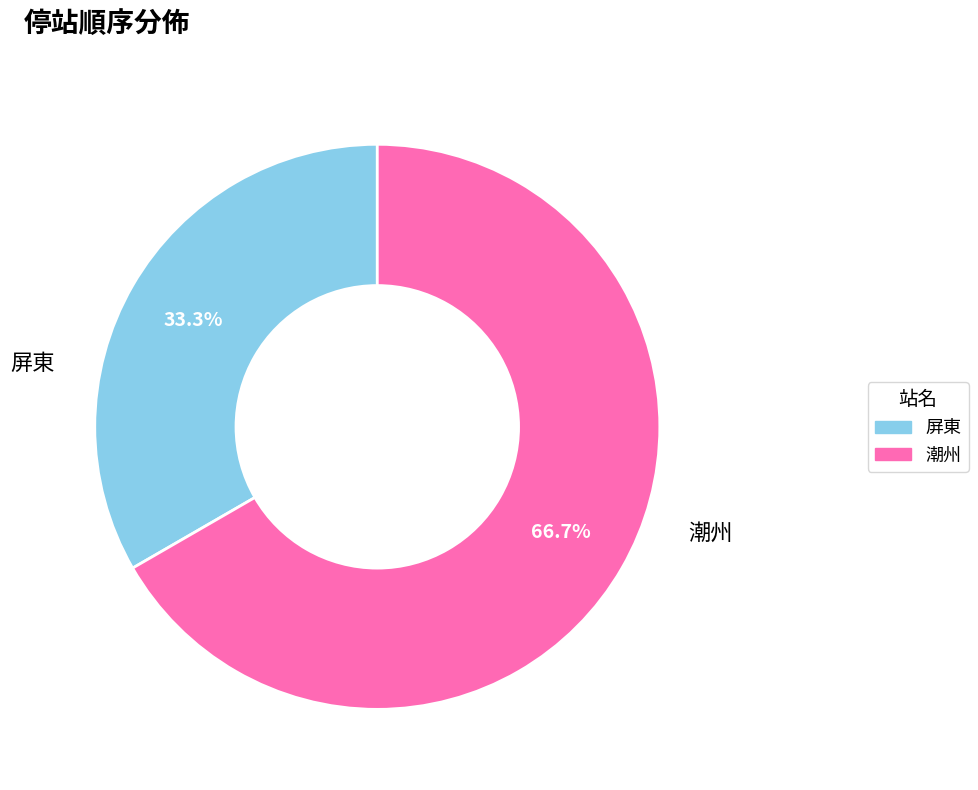

How many slices are in this pie chart?

2